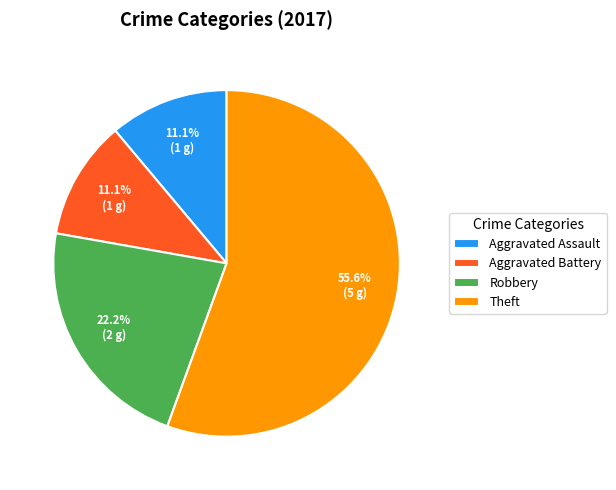

What is the total percentage of Robbery and Theft?

77.8%